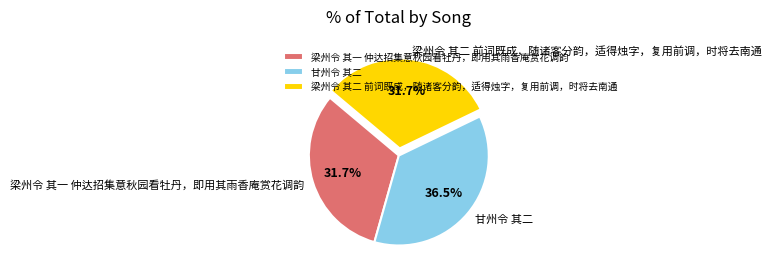

To the nearest percent, what is the difference between the largest and smallest slice percentages?

5%